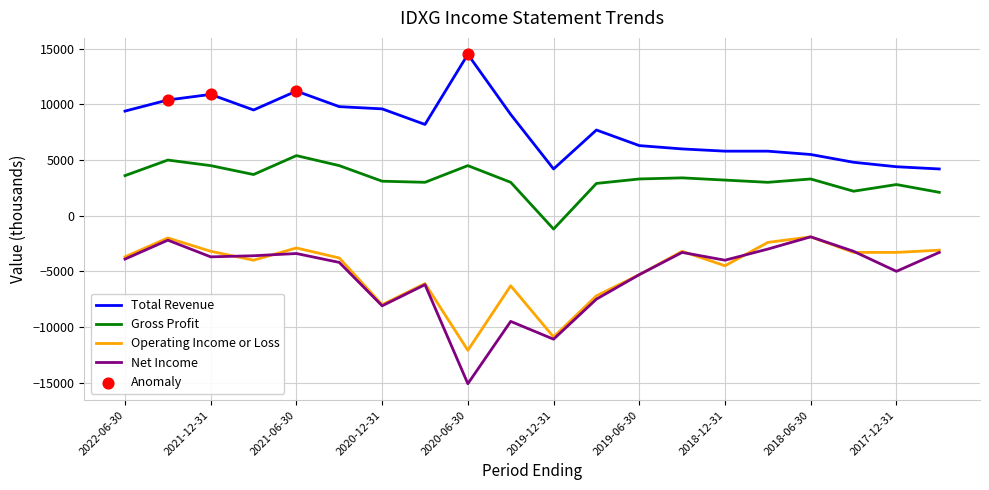

Which series has the largest total across all categories?

Total Revenue